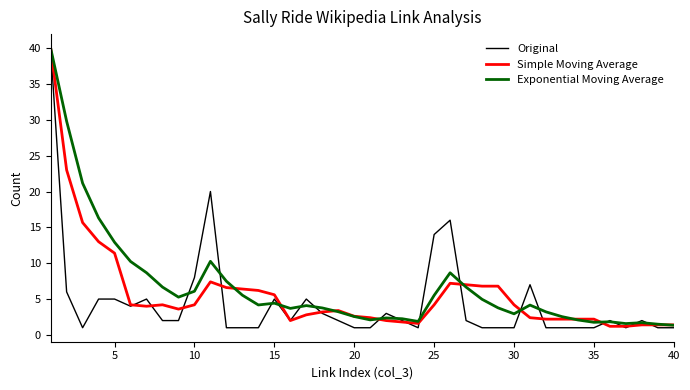

Which series has the largest range (max minus min)?

Original